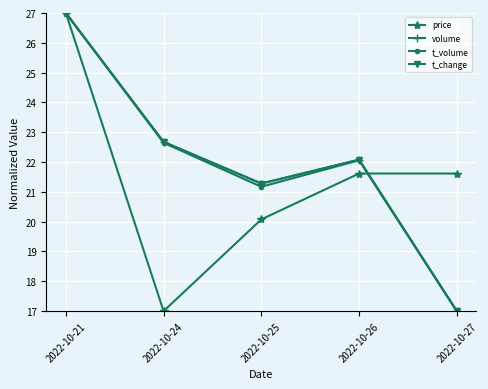

What is the total value across all series at 2022-10-24?

85.0